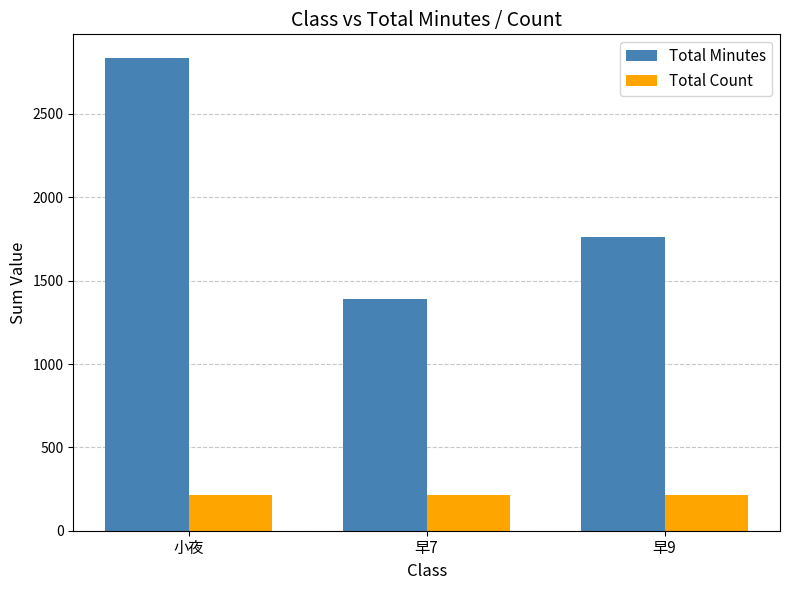

What is the greatest value displayed?

2836